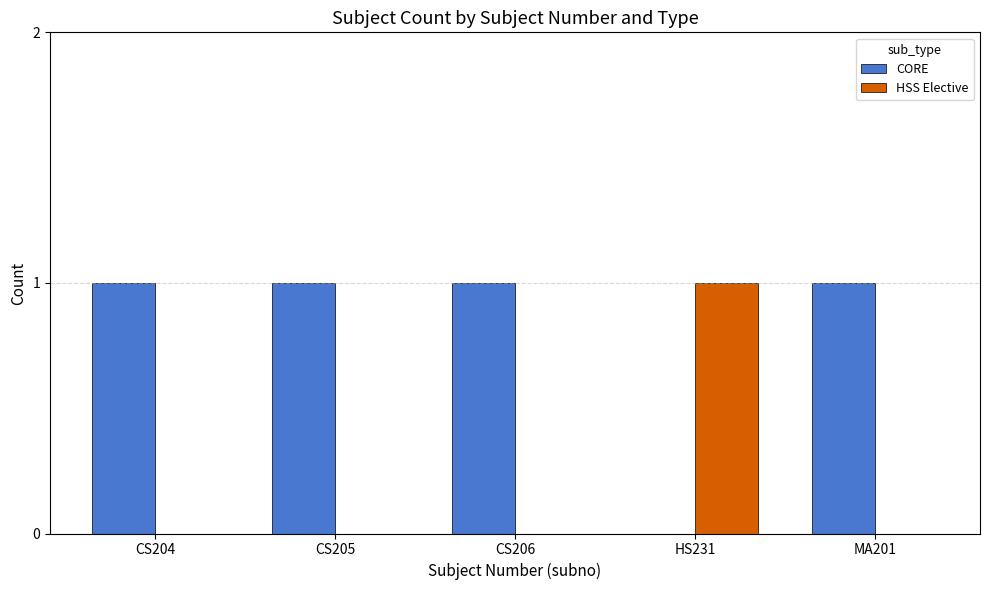

What is the highest value of the CORE series?

1